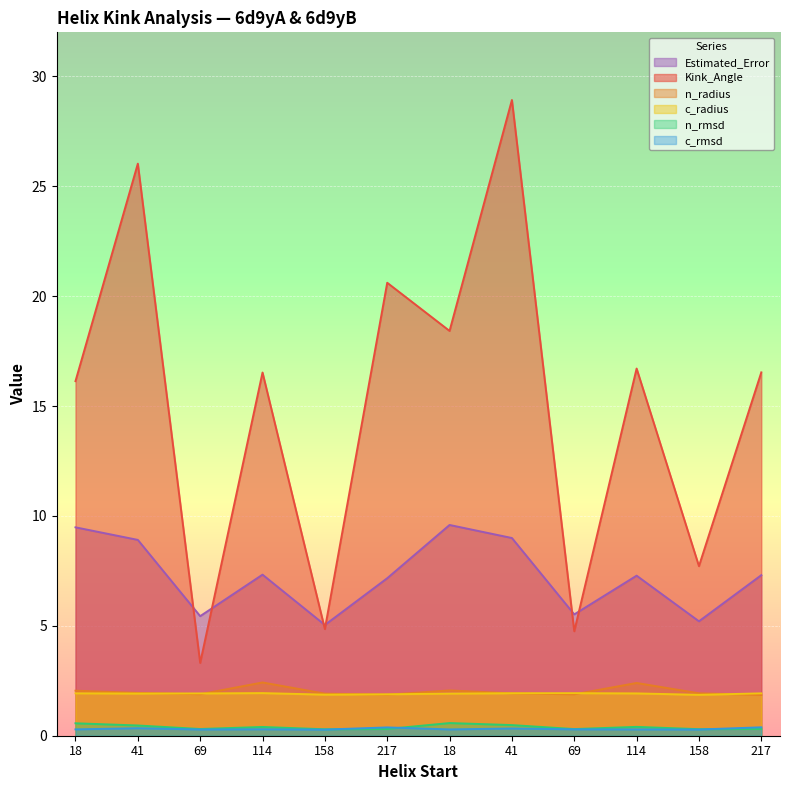

The value of c_rmsd at 114 is 0.3. True or false?

True